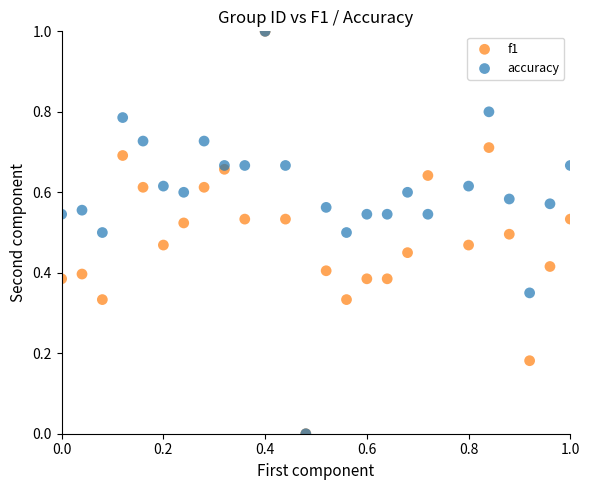

What are all the series names shown in the legend?

f1, accuracy